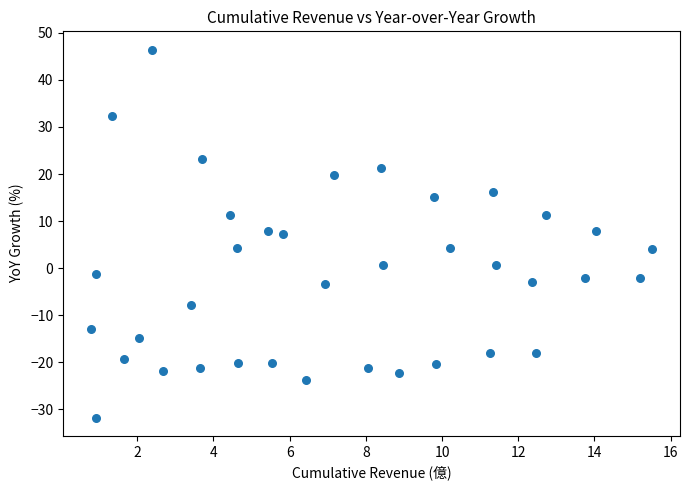

What is the range of Y values (max minus min)?

78.1